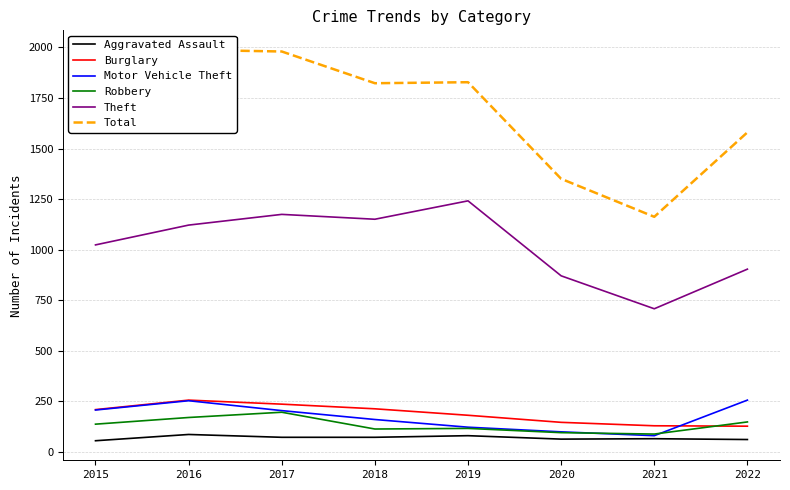

Rank the series by their maximum value, from lowest to highest.

Aggravated Assault, Robbery, Burglary, Motor Vehicle Theft, Theft, Total